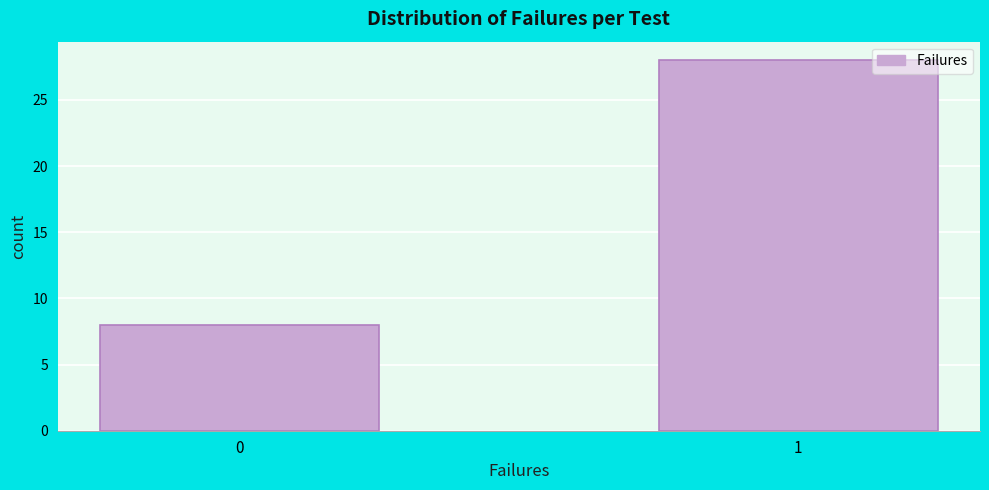

Reading left to right, extract all data points from this chart.

8	28